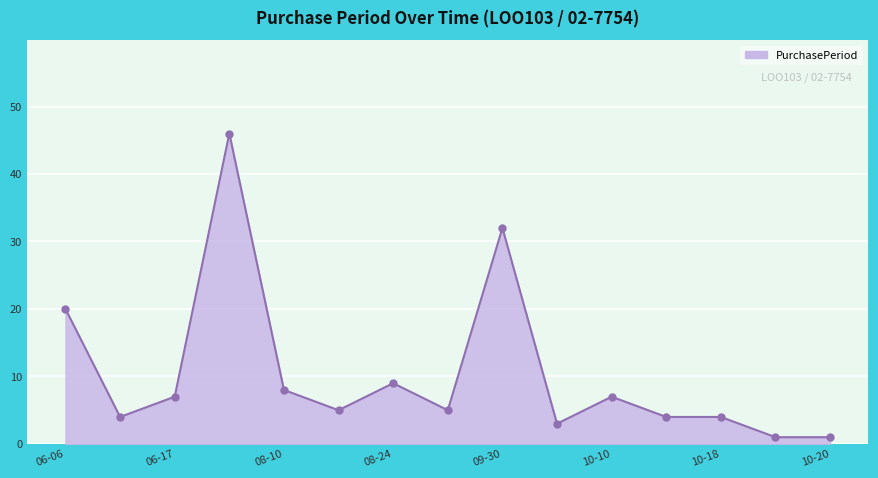

What is the greatest value displayed?

46